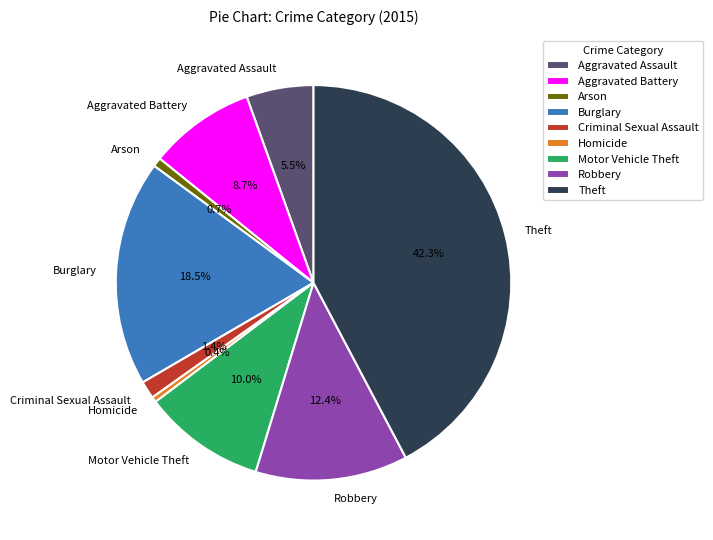

What is the ratio of the value at Theft to the value at Robbery?

3.4